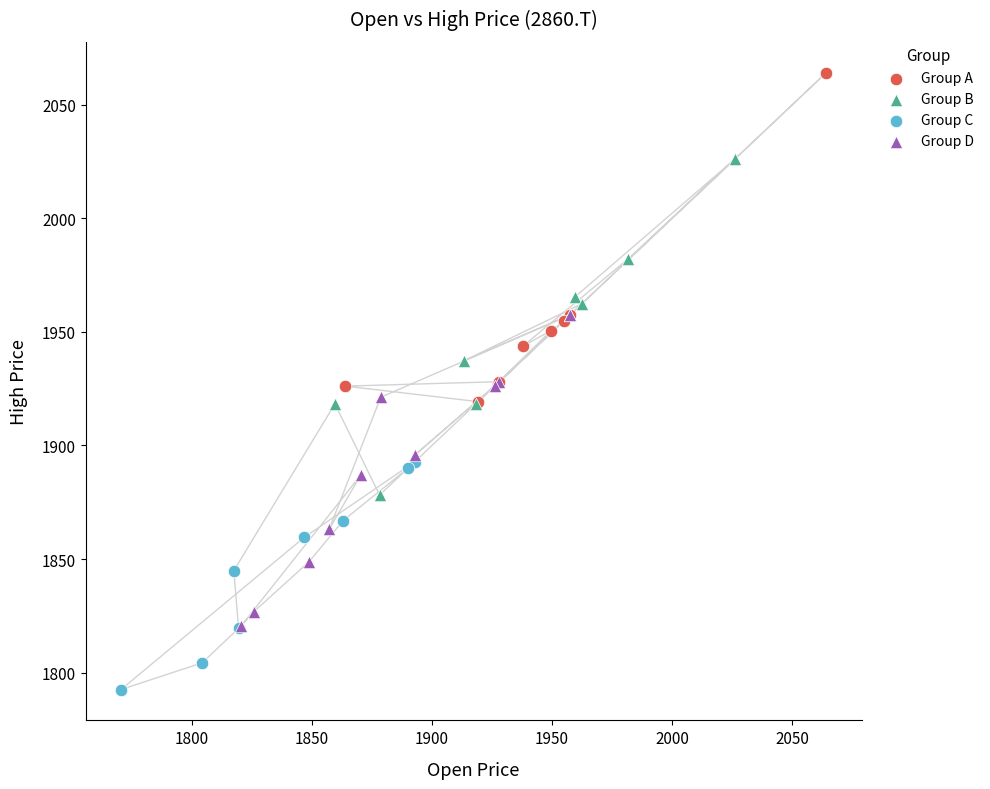

Which series contains the lowest Y value?

Group C